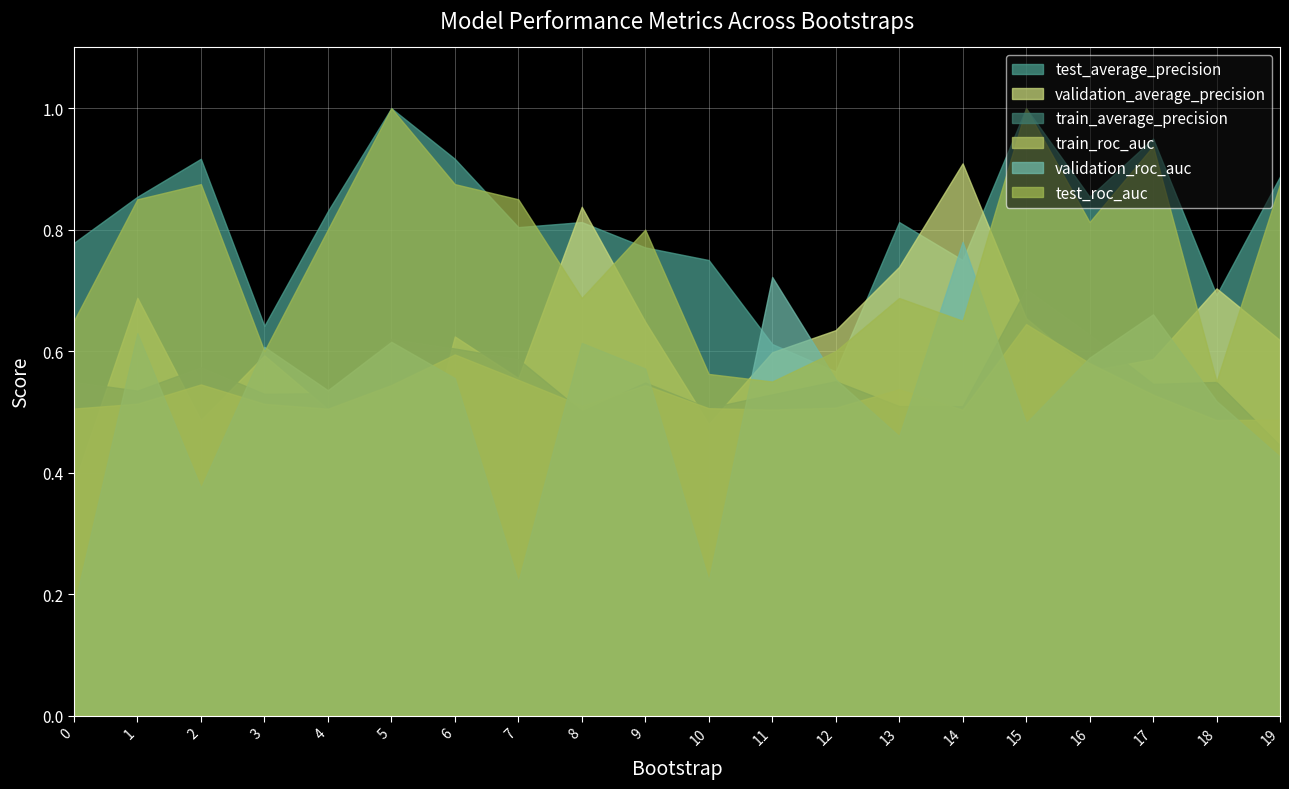

What is the difference between the highest and lowest values at 10?

0.5